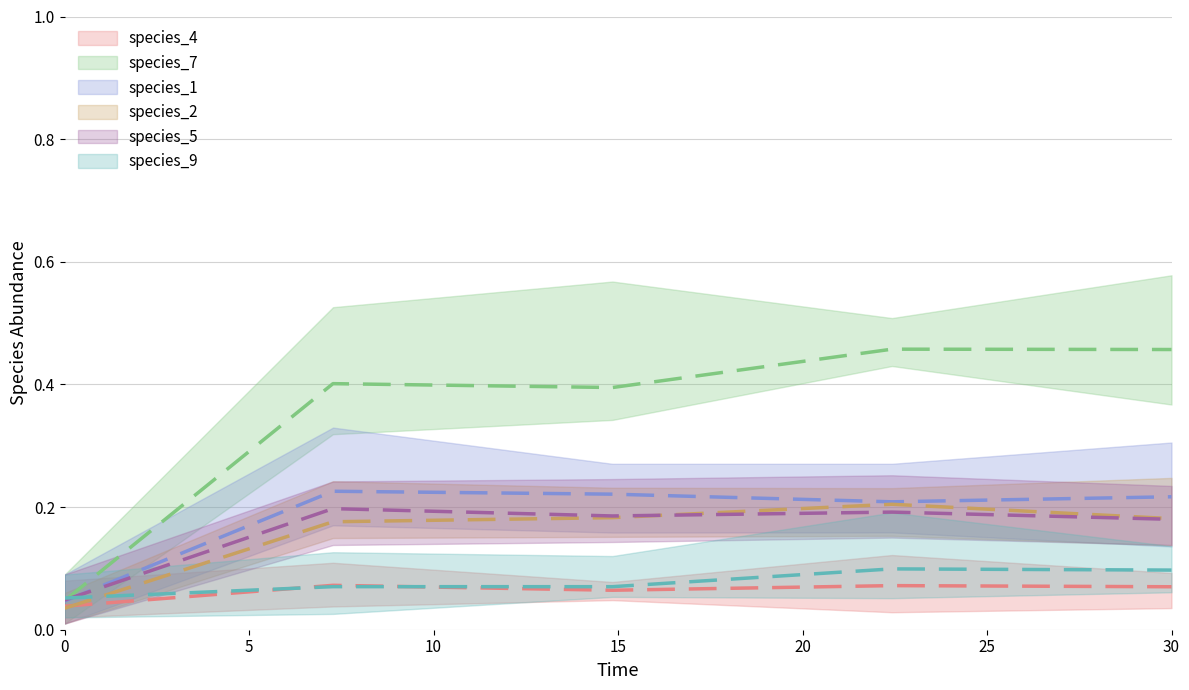

The species_2 series shows 0.3 at 14.84848484848485. True or false?

False